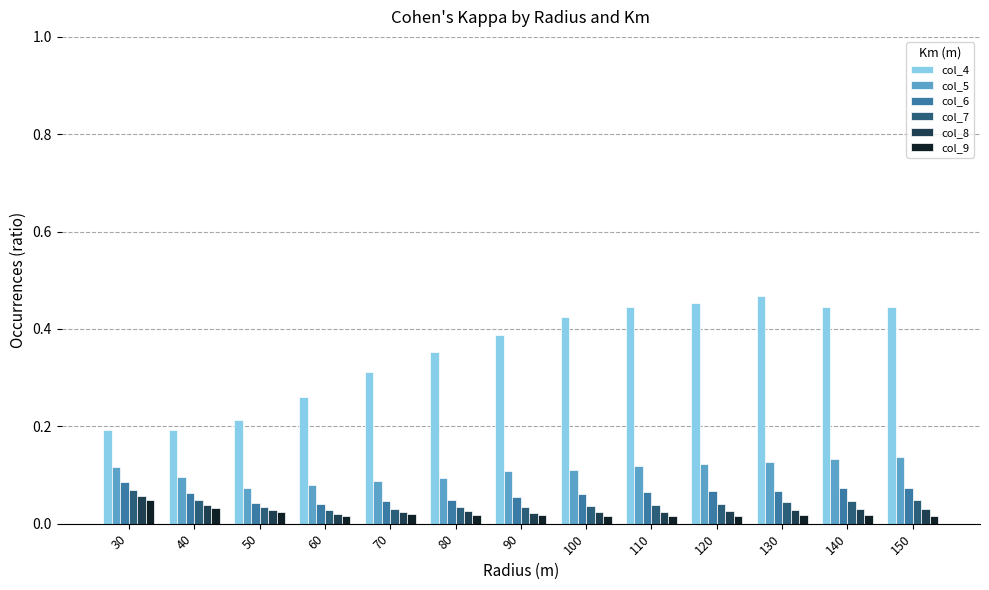

Which series has the largest total across all categories?

col_4